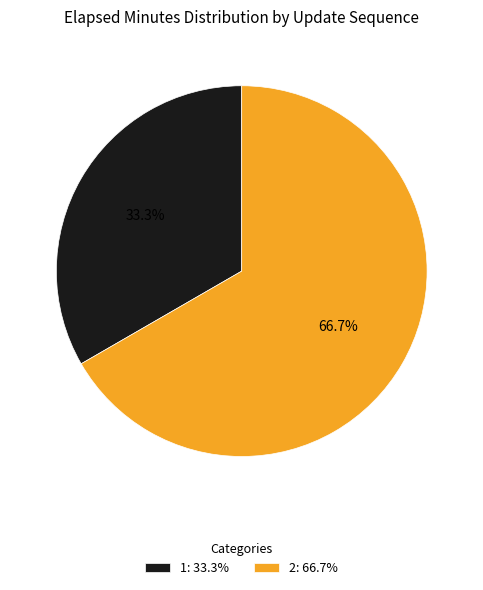

Which slice represents more than half of the pie?

2: 66.7%